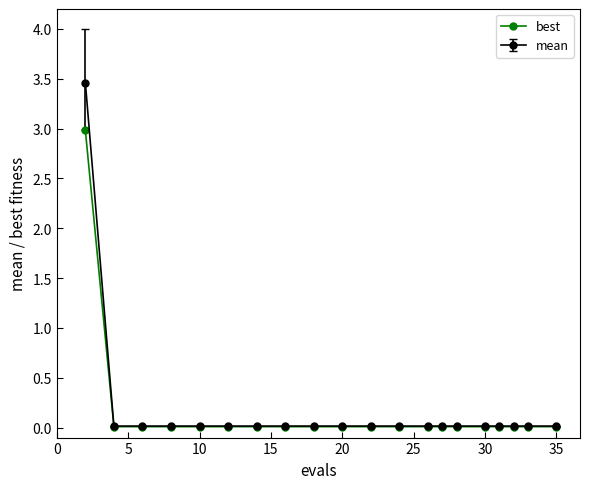

What is the maximum value shown in the chart?

3.5